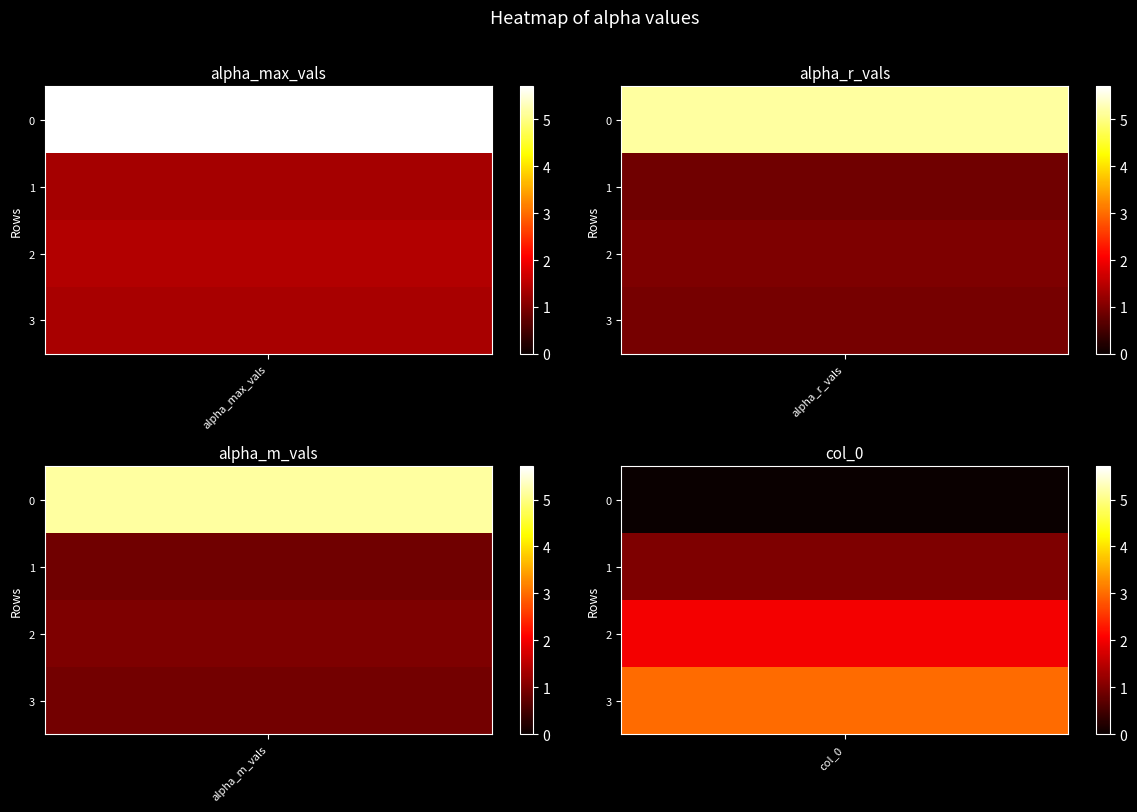

Which series has the widest spread of values?

alpha_max_vals